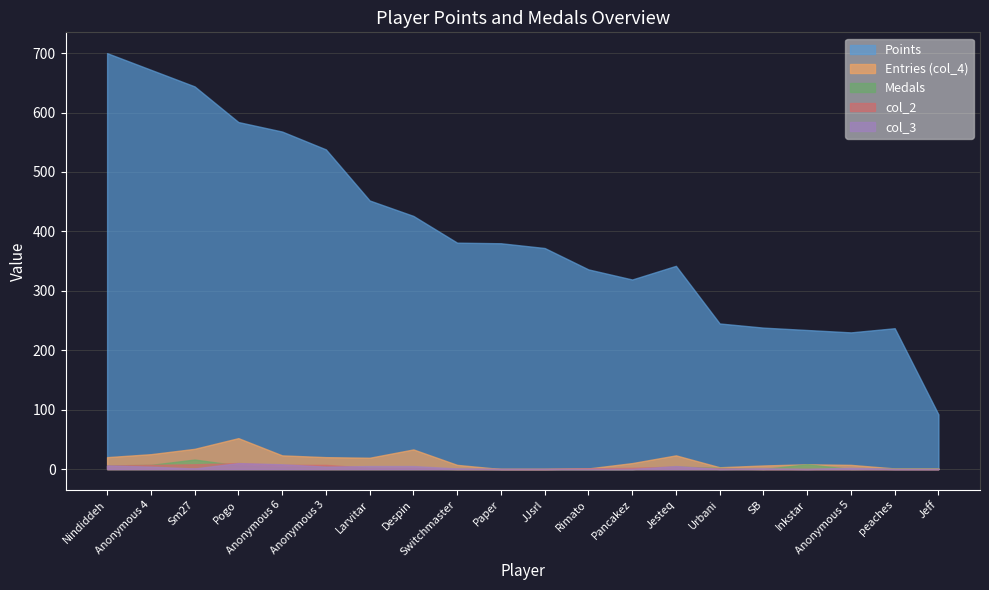

At which category does col_4 reach its first local valley?

Larvitar